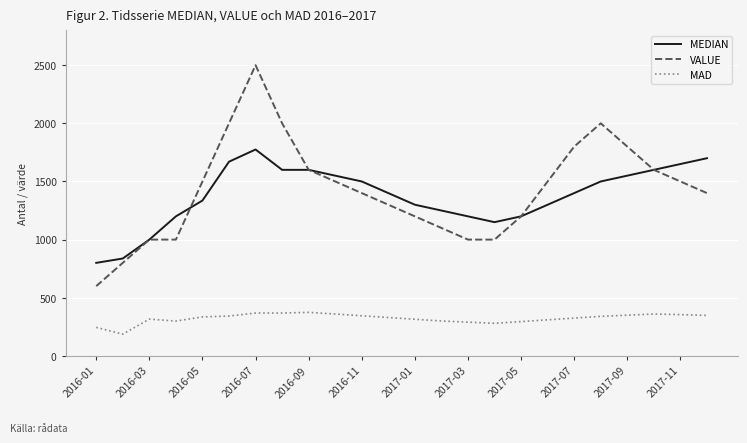

List the series in order of their peak value, lowest first.

MAD, MEDIAN, VALUE